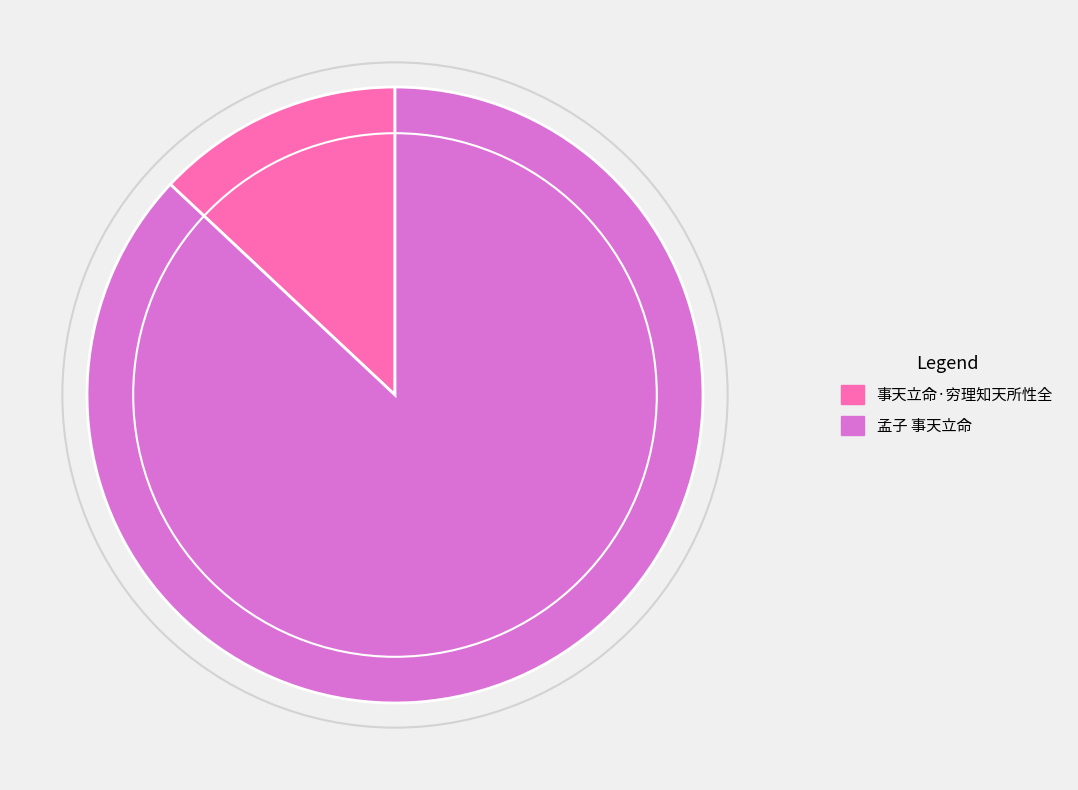

Is the sum of 孟子 事天立命 and 事天立命·穷理知天所性全 greater than half?

Yes